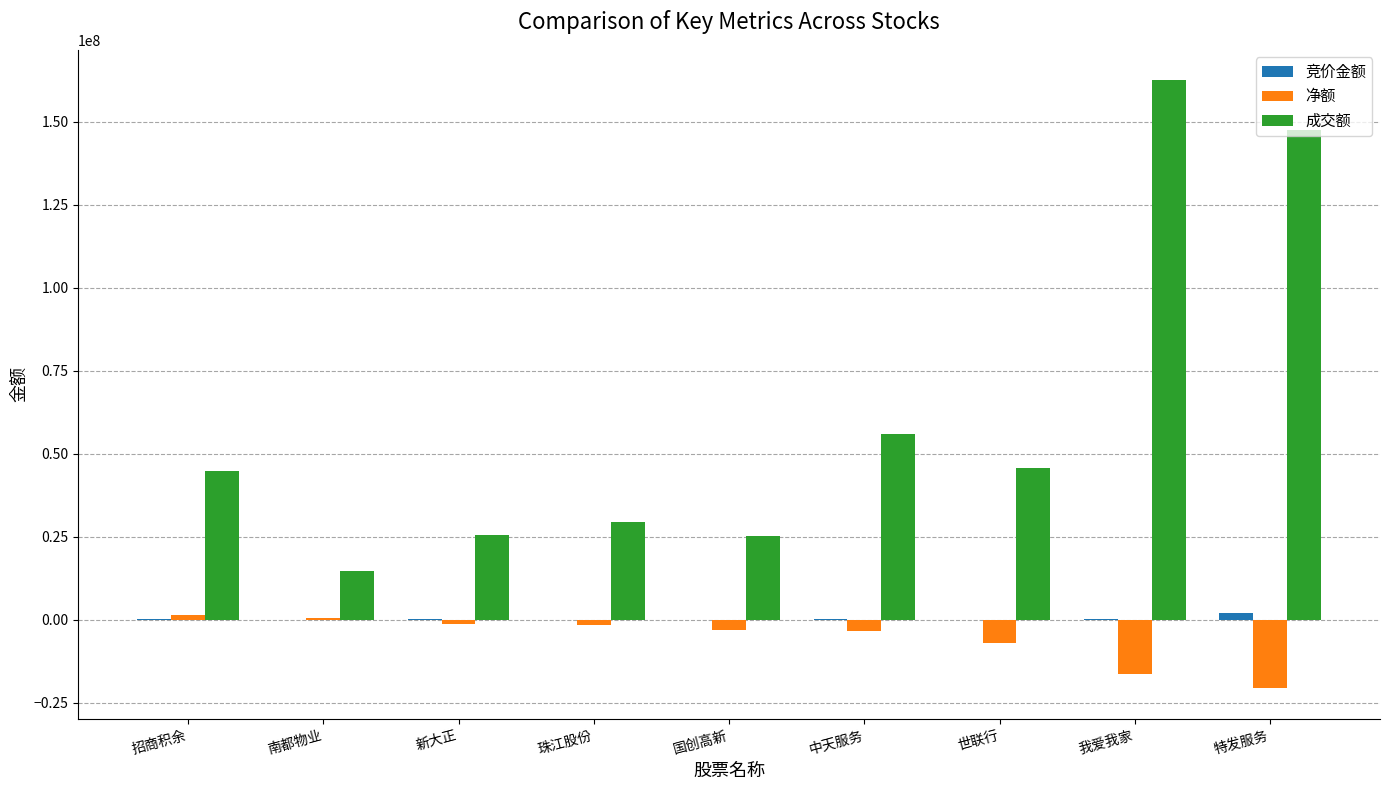

Which category has the highest value across all series?

我爱我家